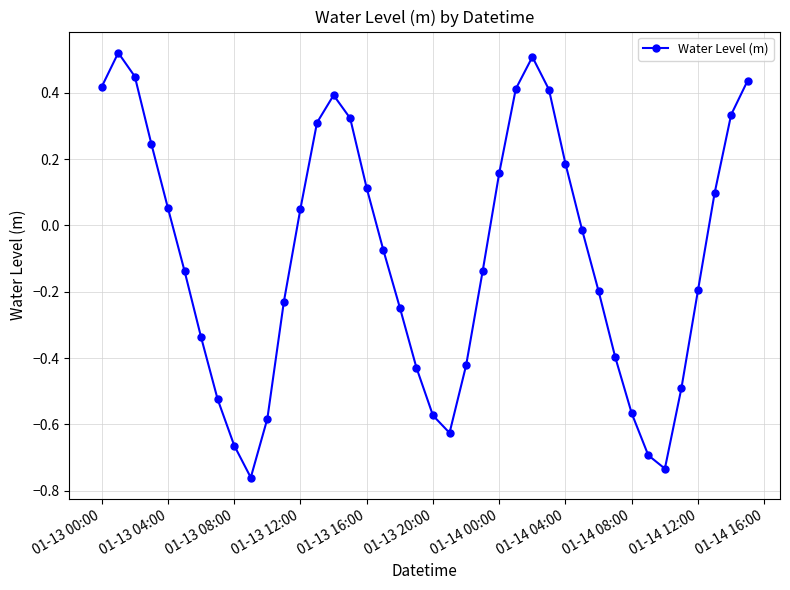

What is the difference between the maximum and minimum values?

1.3